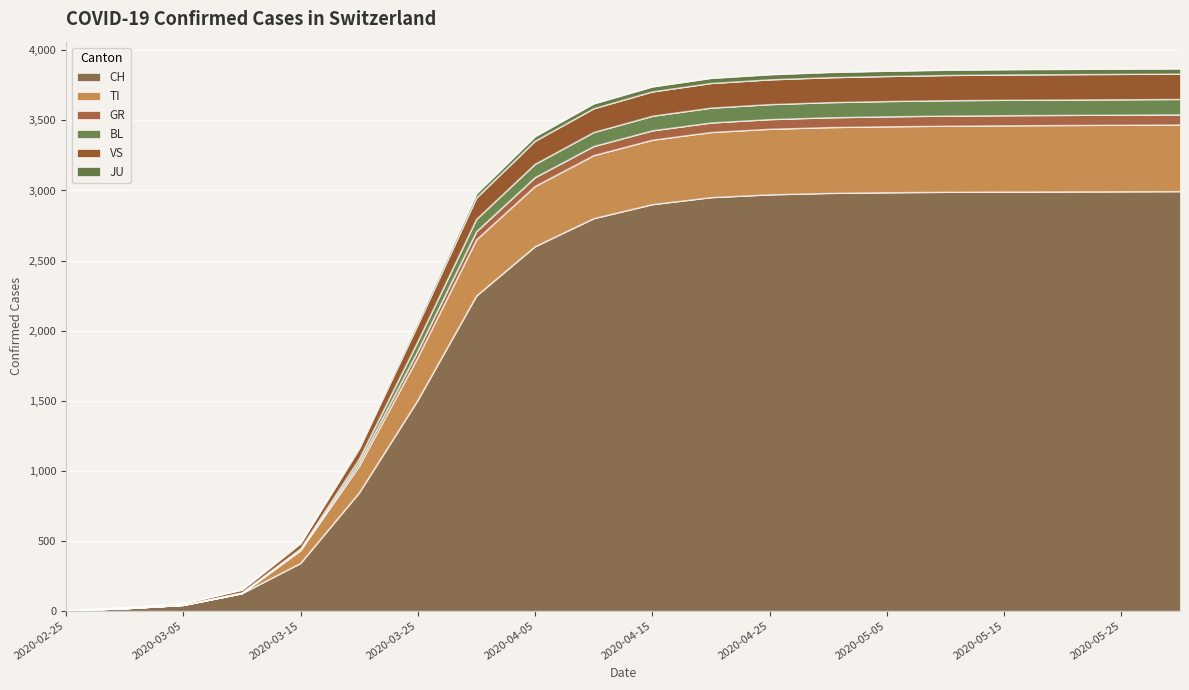

How many values in the CH series exceed 2900?

9